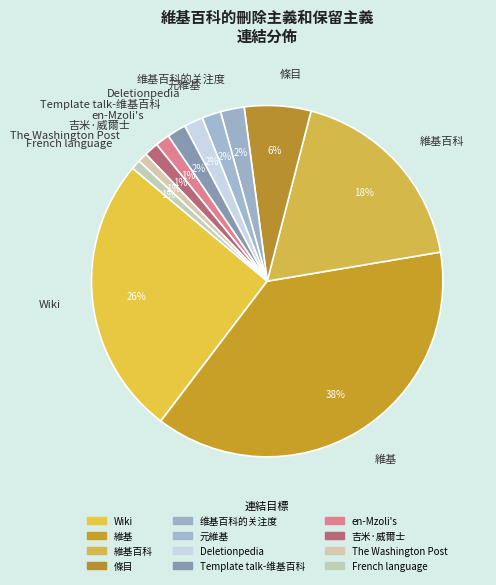

Which category has the biggest portion of the pie?

維基